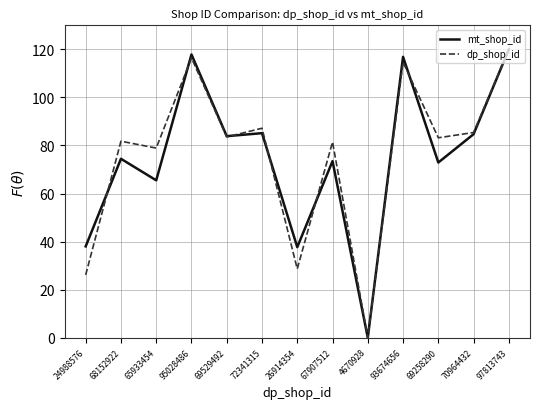

Where is the first local minimum for mt_shop_id?

65933454